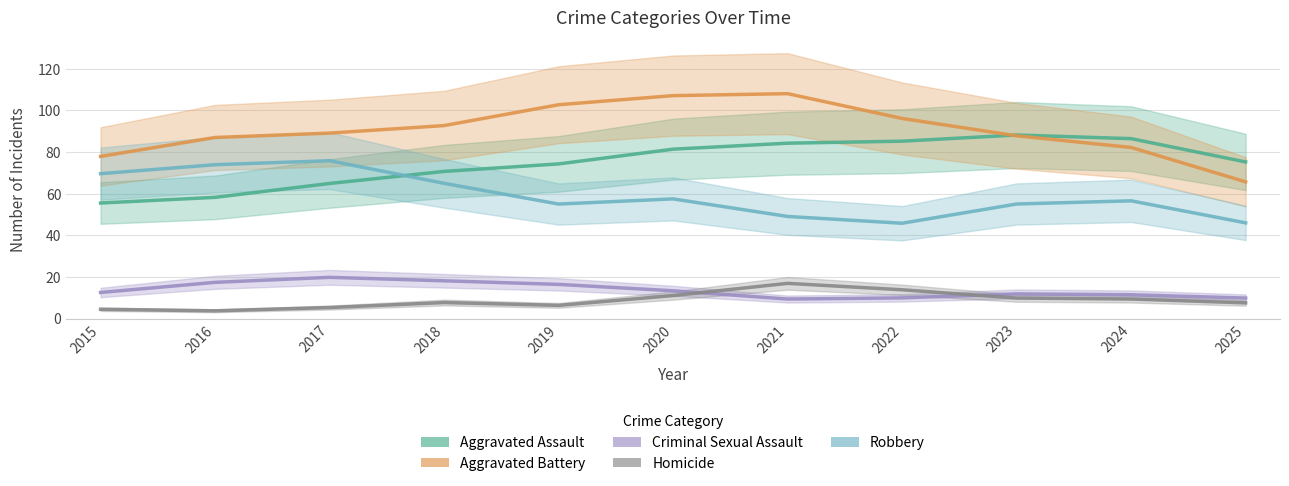

How many lines are shown in the chart?

5